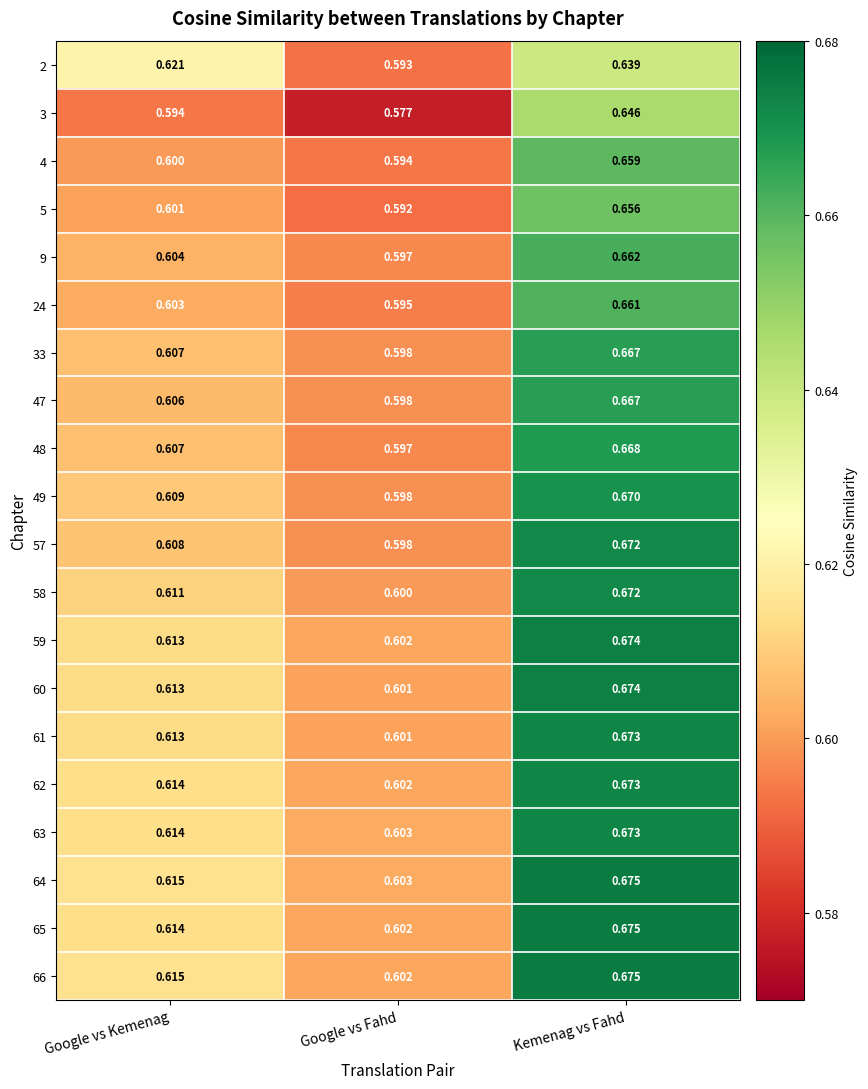

Where is 57 nearest to the value 0?

Google vs Fahd